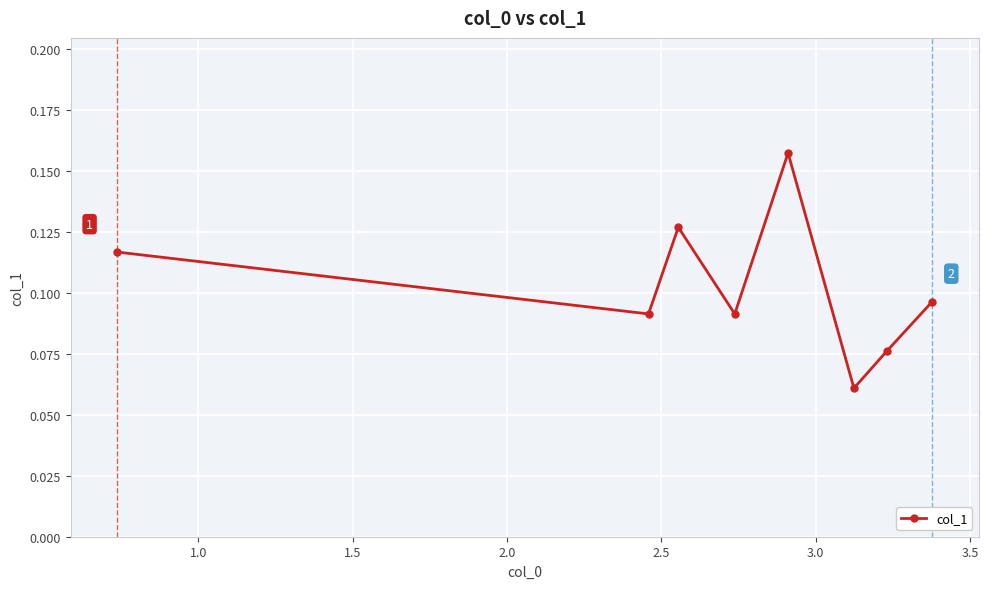

Count the values in the range 0 to 1.

8